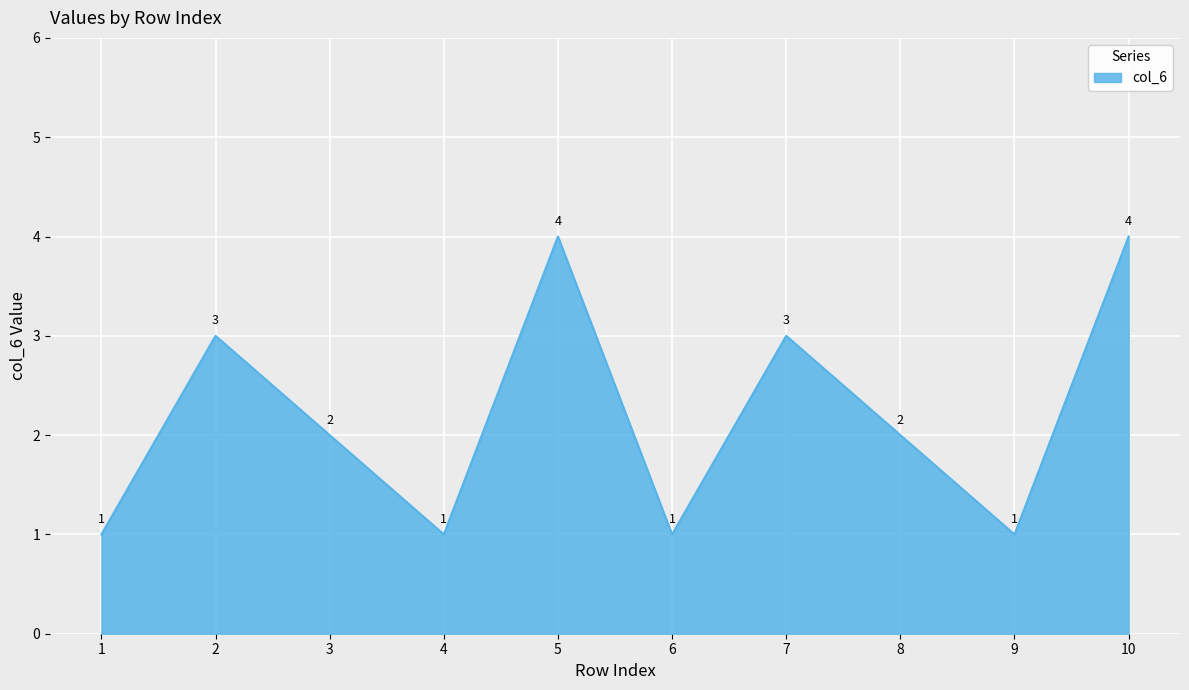

Count the values in the range 1 to 3.

8